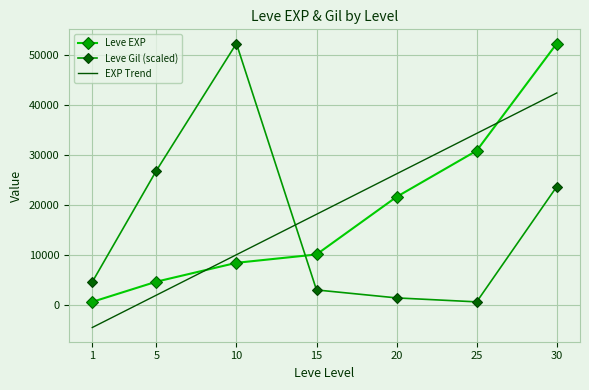

What is the difference between the EXP Trend values at 30 and 1?

46841.2